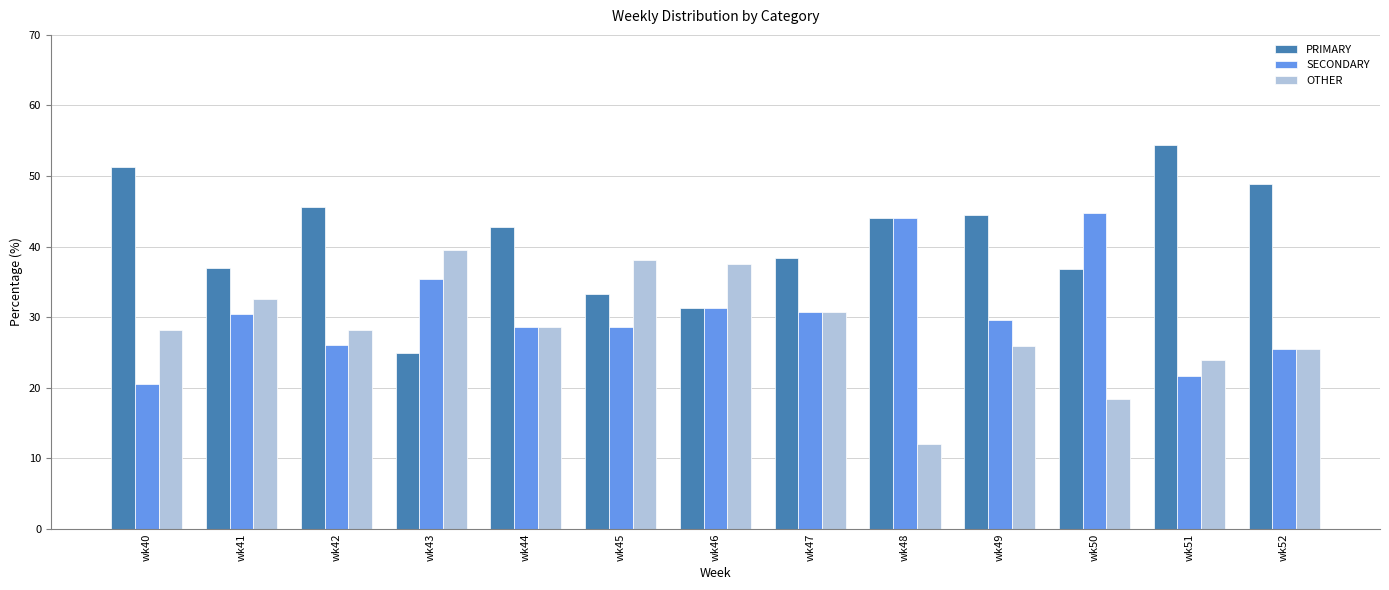

The value of SECONDARY at wk48 is 60.3. True or false?

False